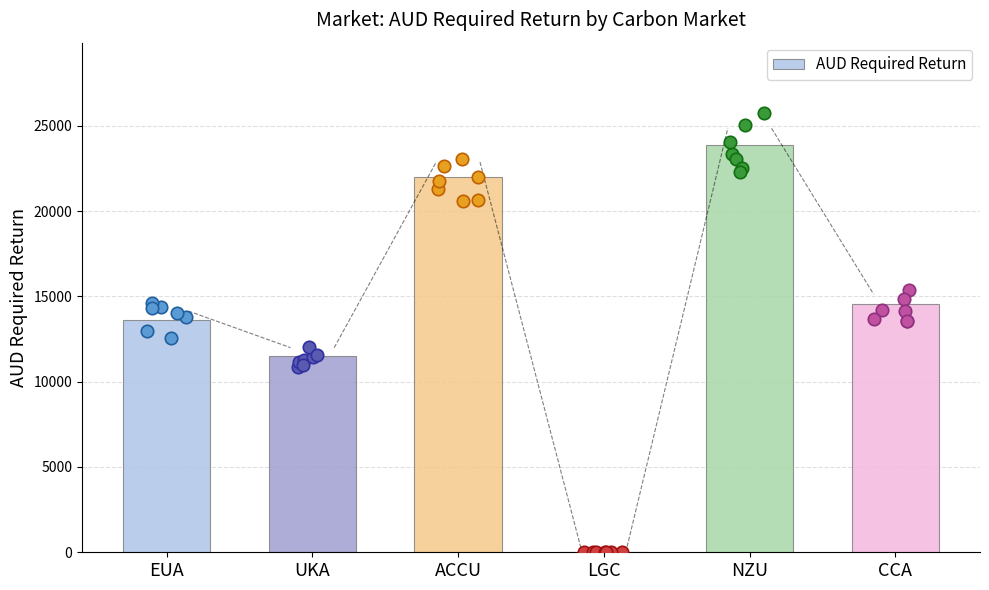

Which has a higher value, ACCU or CCA?

ACCU